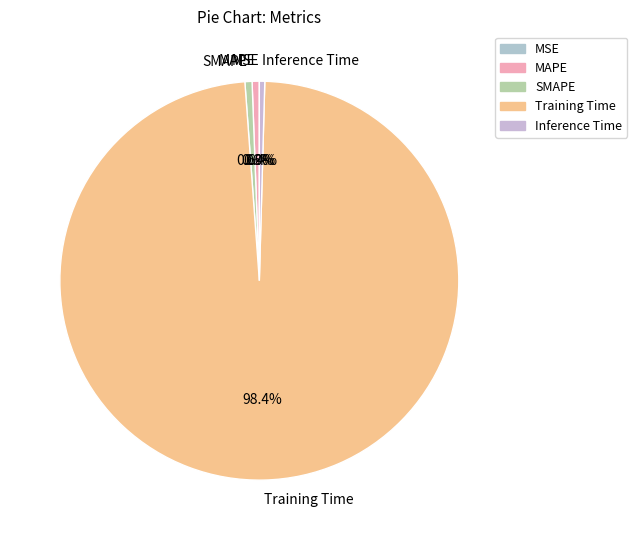

To the nearest percent, what is the average slice percentage?

20%